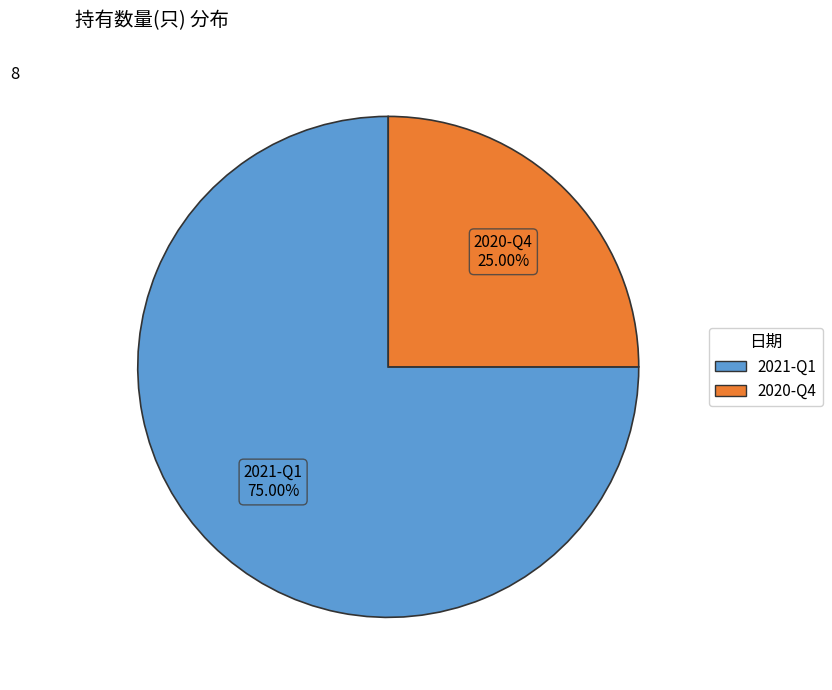

What is the ratio of the value at 2021-Q1 to the value at 2020-Q4?

3.0